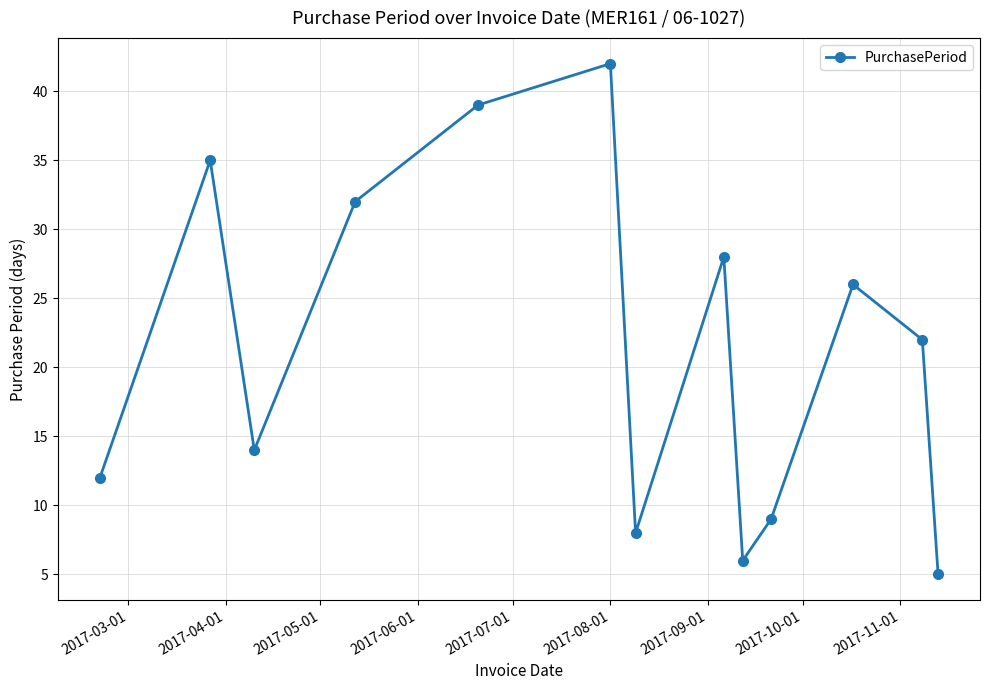

What is the greatest value displayed?

42